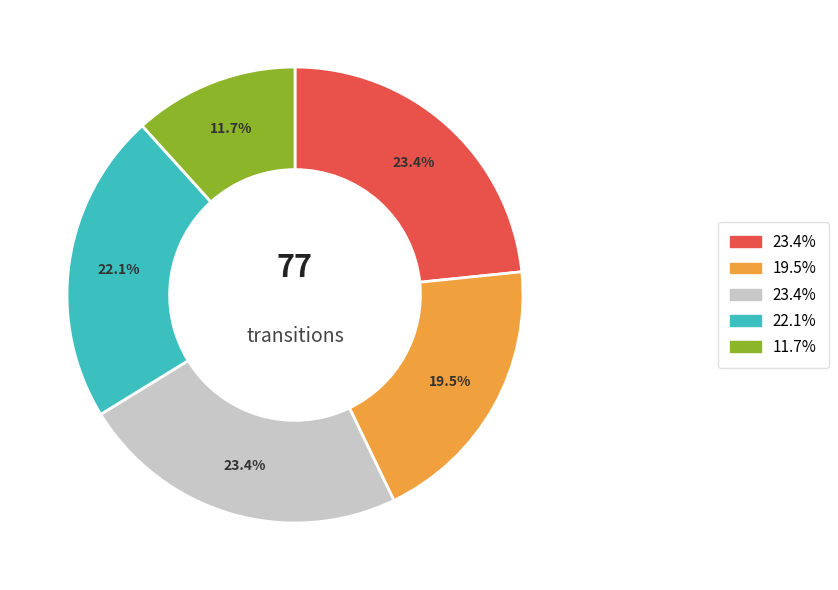

Does any single category account for the majority?

No